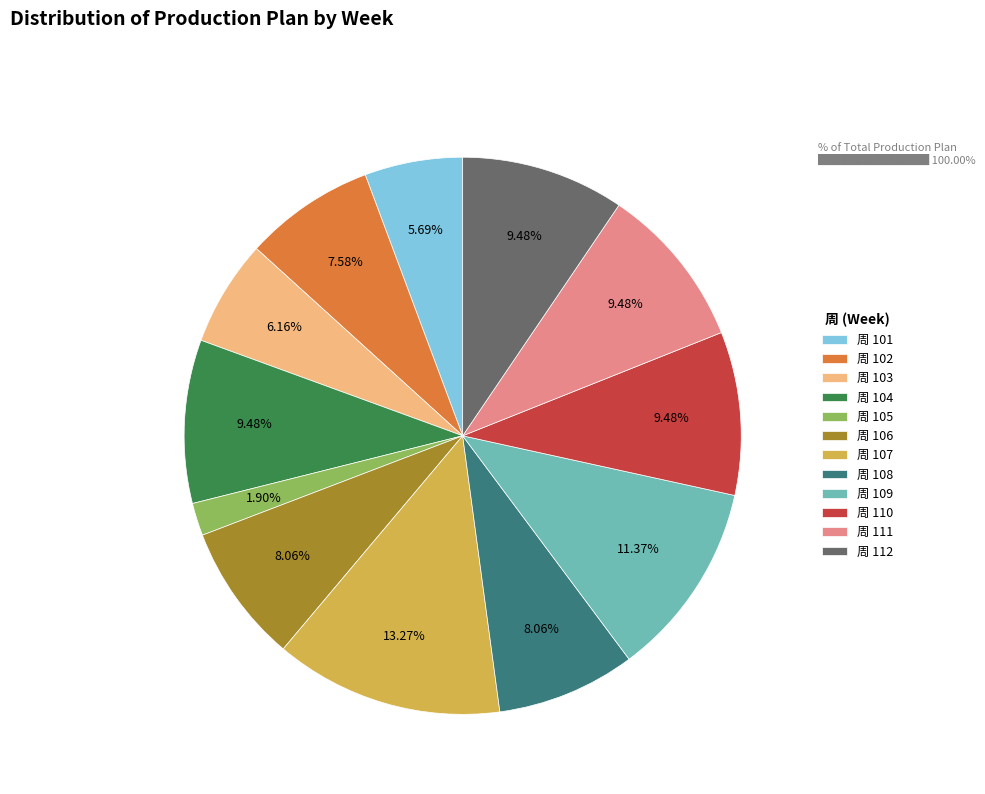

How many segments does this pie chart have?

12